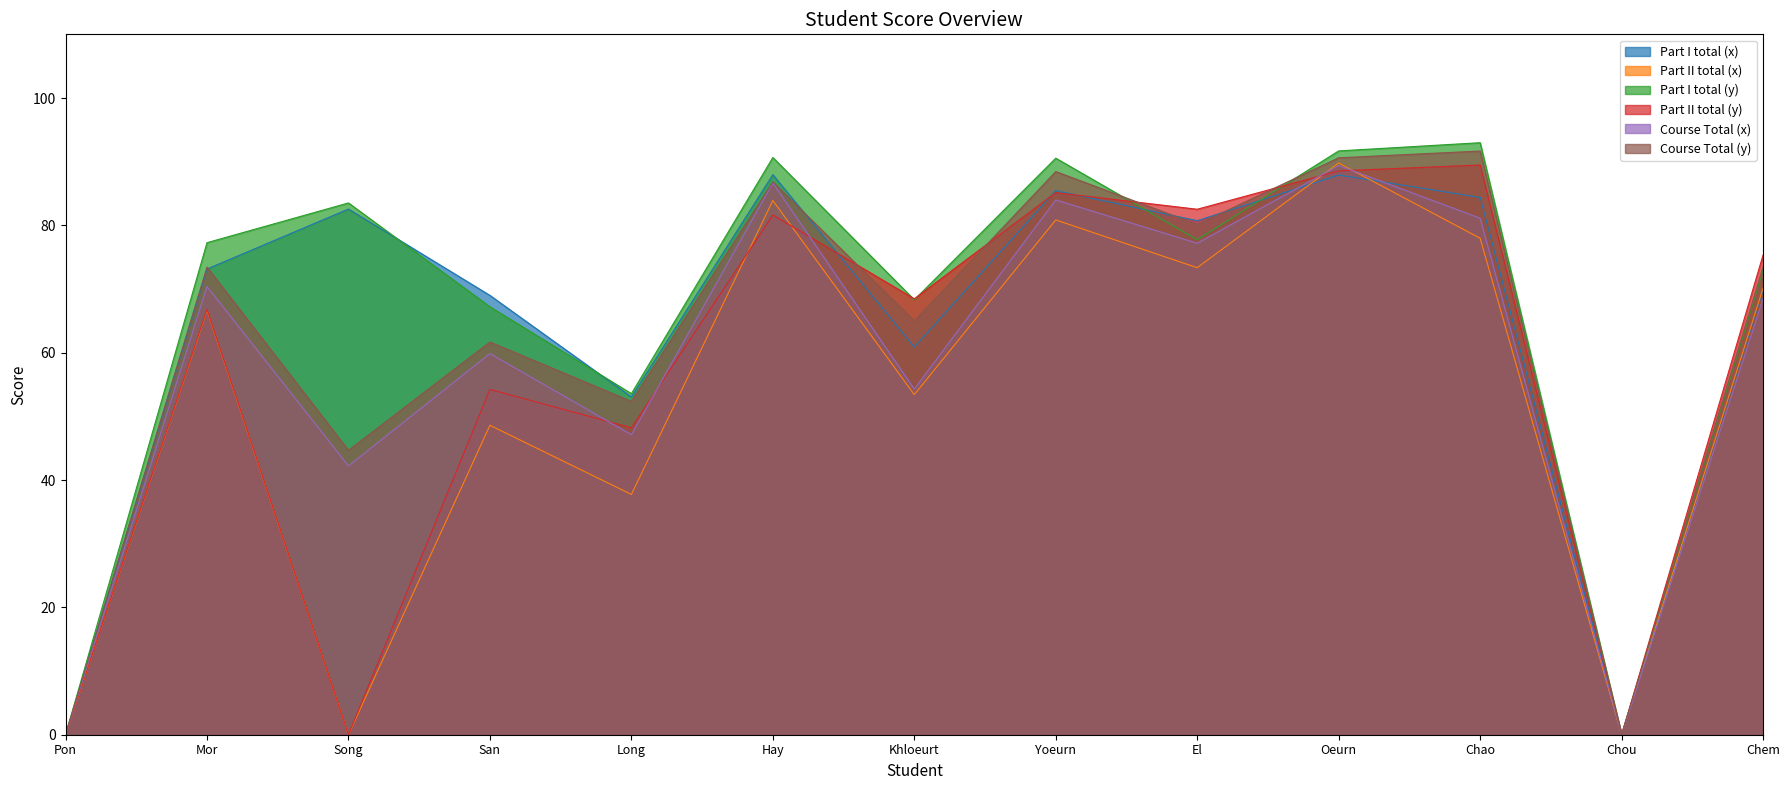

What is the value of the Course Total (y) point at the 4th from the left?

61.7